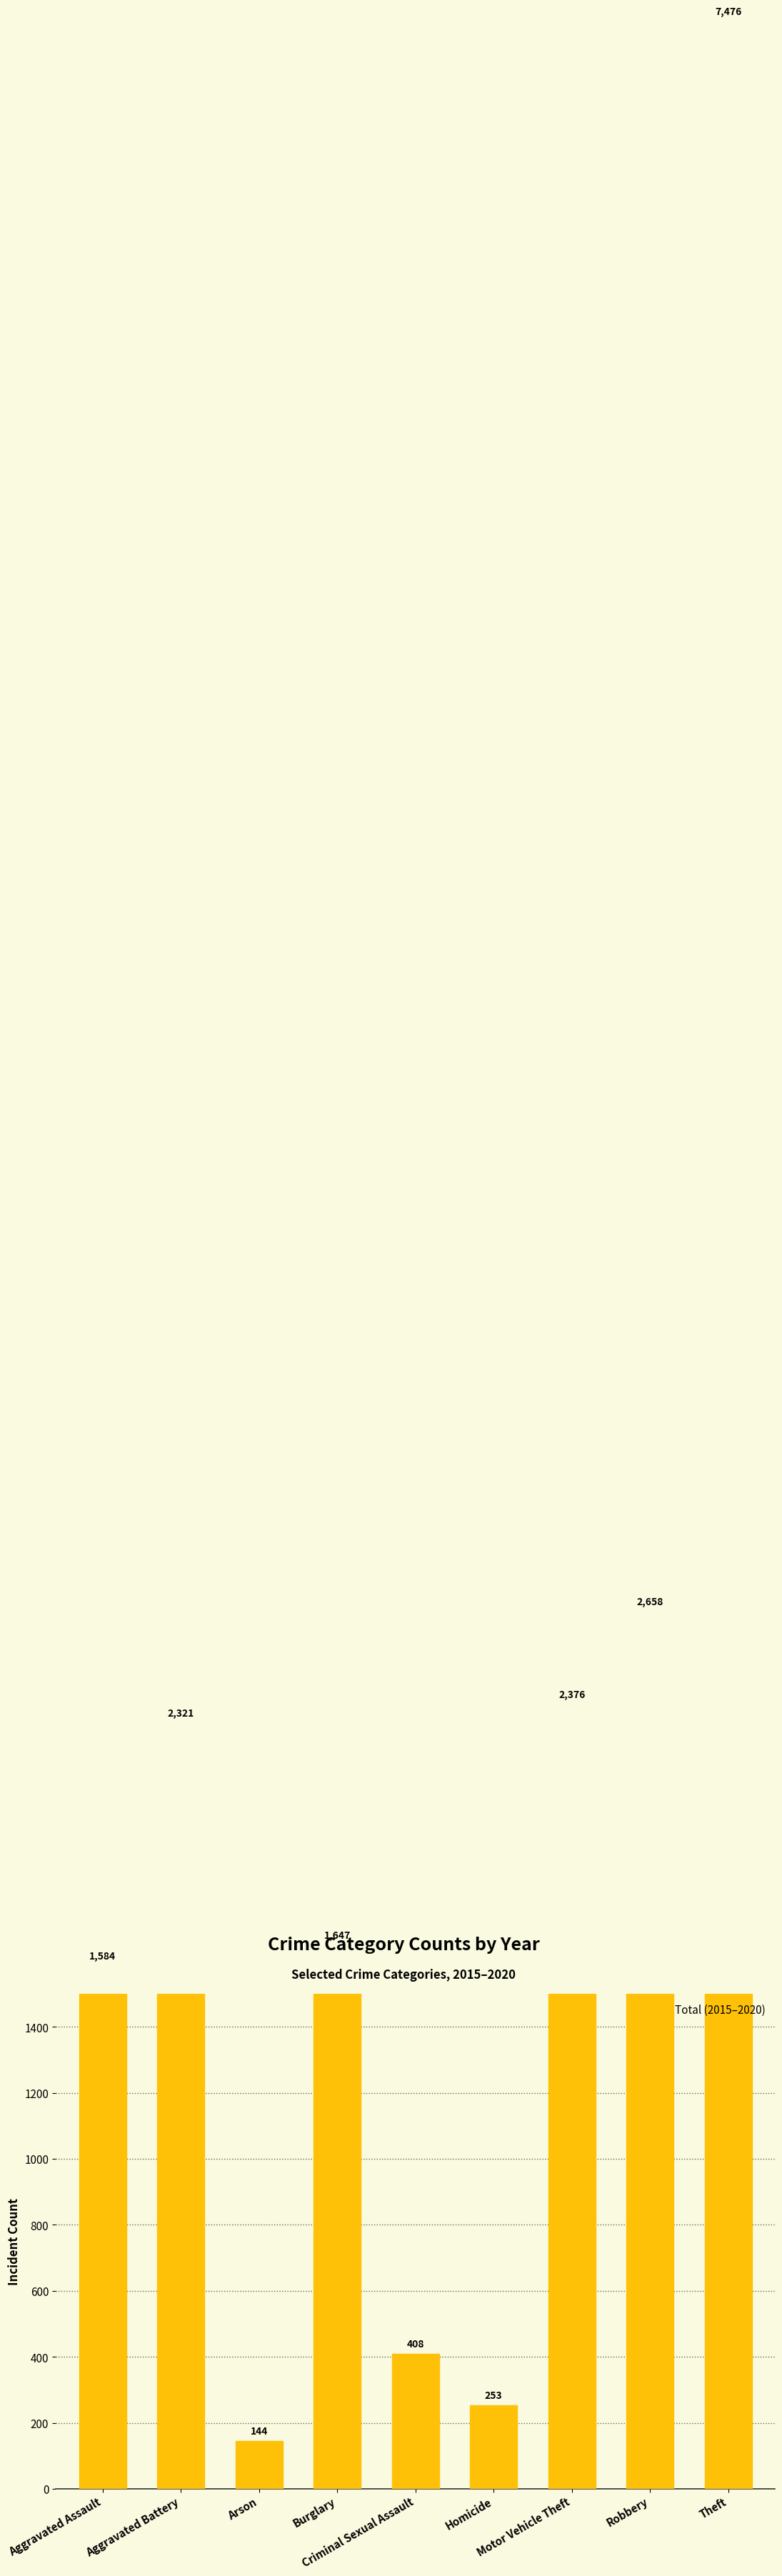

How many data points are above 1647?

4